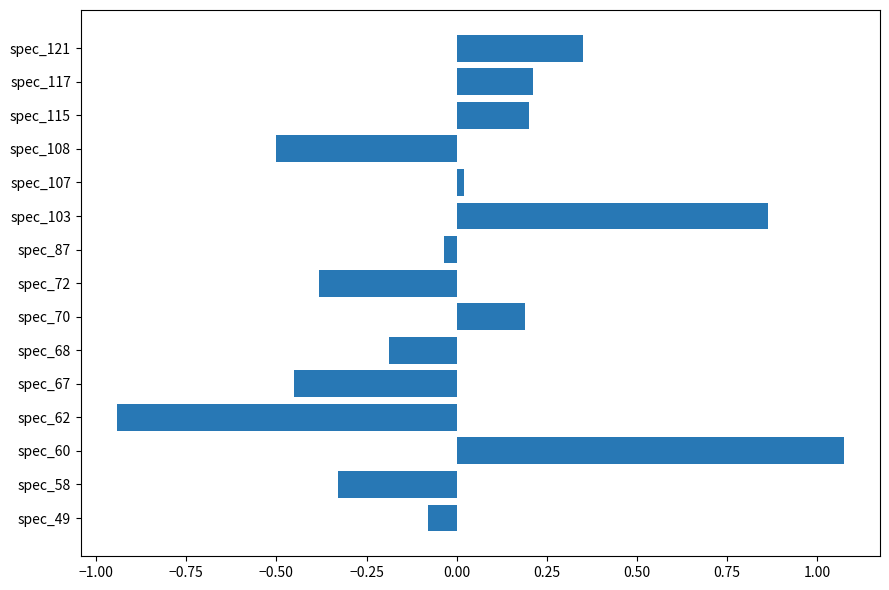

Which has a higher value, spec_70 or spec_60?

spec_60